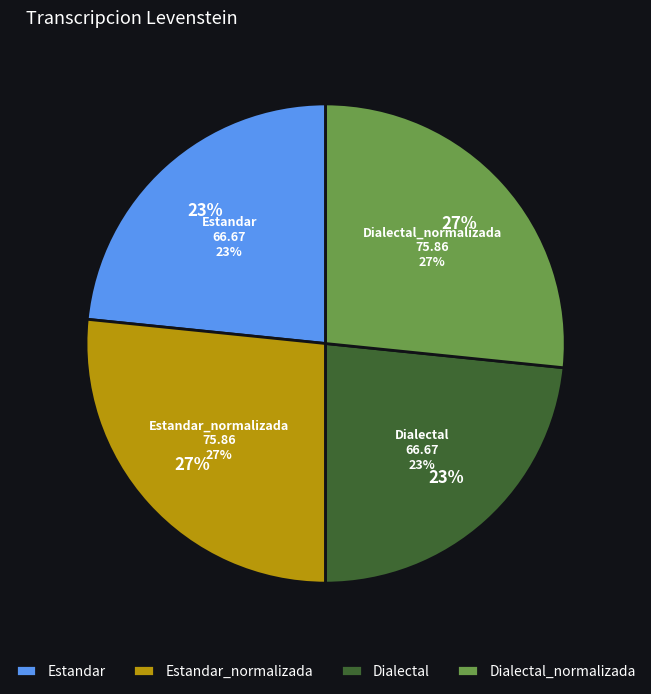

Which has a higher value, Dialectal or Estandar_normalizada?

Estandar_normalizada